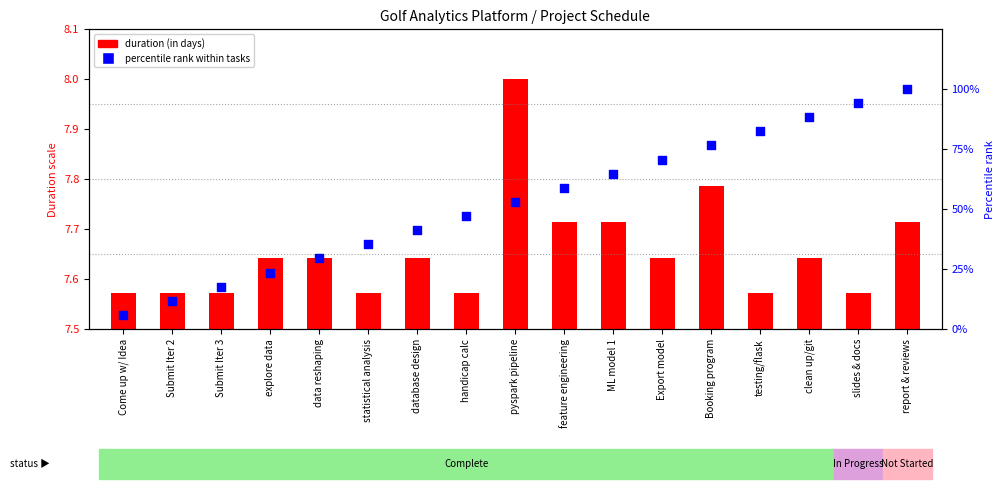

Which series contains the lowest Y value?

duration (in days)